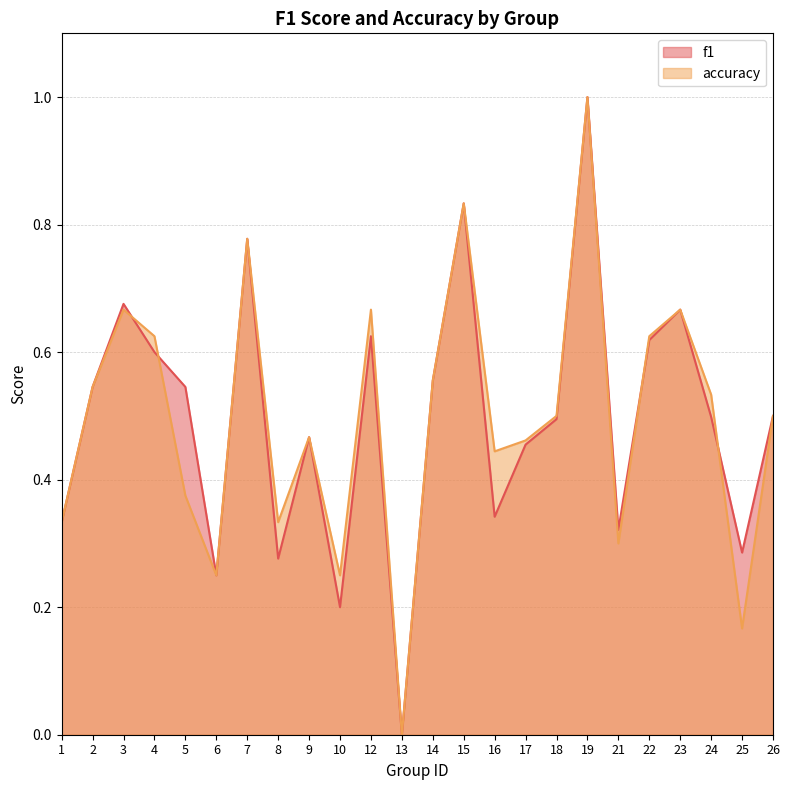

How many lines are shown in the chart?

2